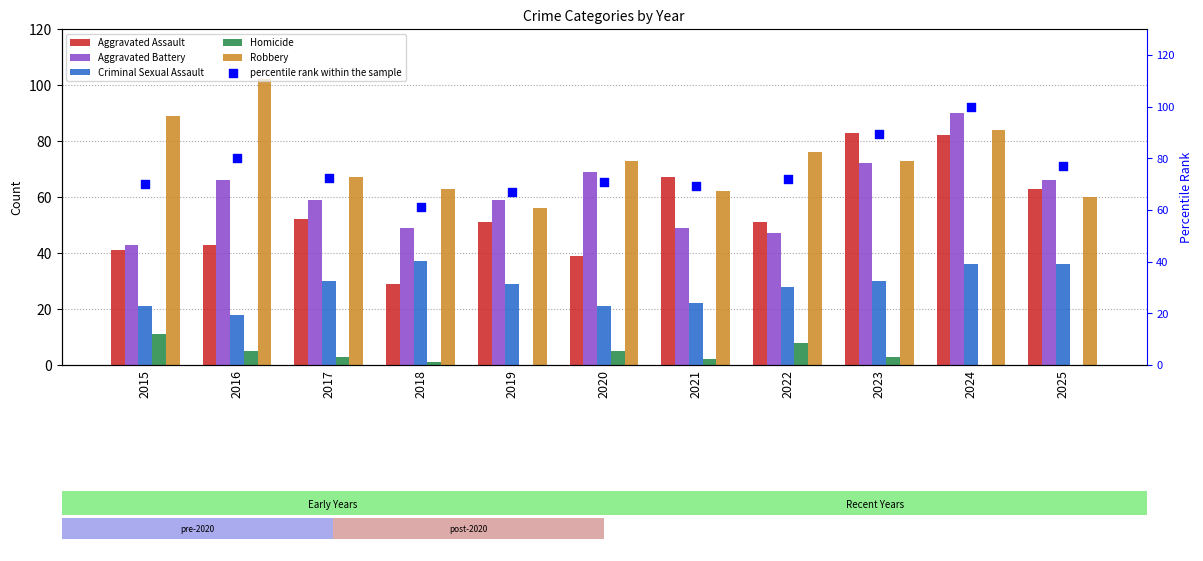

At which category is the sum across all series the highest?

2024